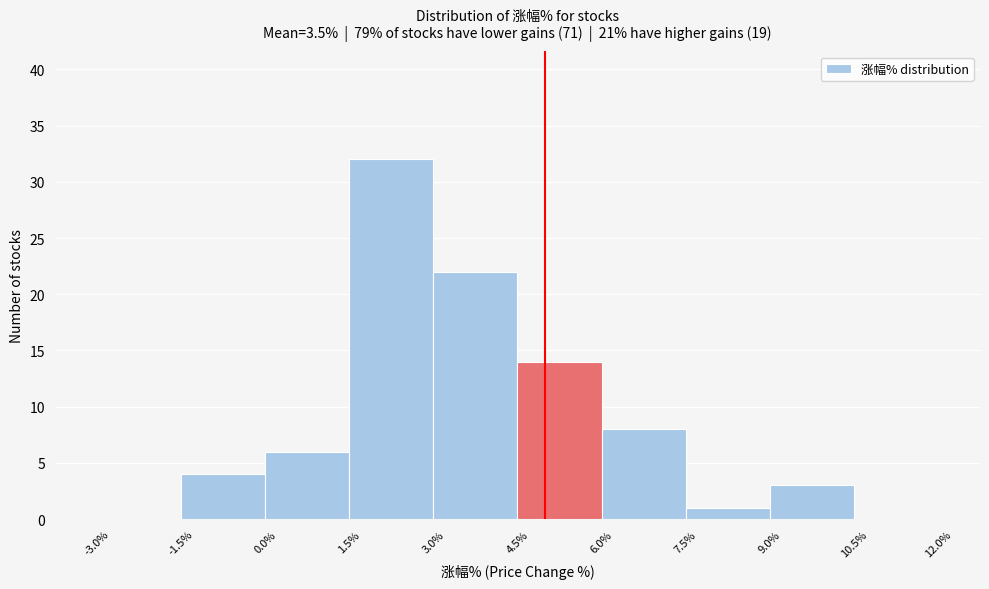

Reading left to right, transcribe this chart: for each bar, give the range it covers on the x-axis and its height. The values are not printed on the chart, so give them approximately, as read against the axis.

-3.0% to -1.5%: 0
-1.5% to 0.0%: 4
0.0% to 1.5%: 6
1.5% to 3.0%: 32
3.0% to 4.5%: 22
4.5% to 6.0%: 14
6.0% to 7.5%: 8
7.5% to 9.0%: 1
9.0% to 10.5%: 3
10.5% to 12.0%: 0